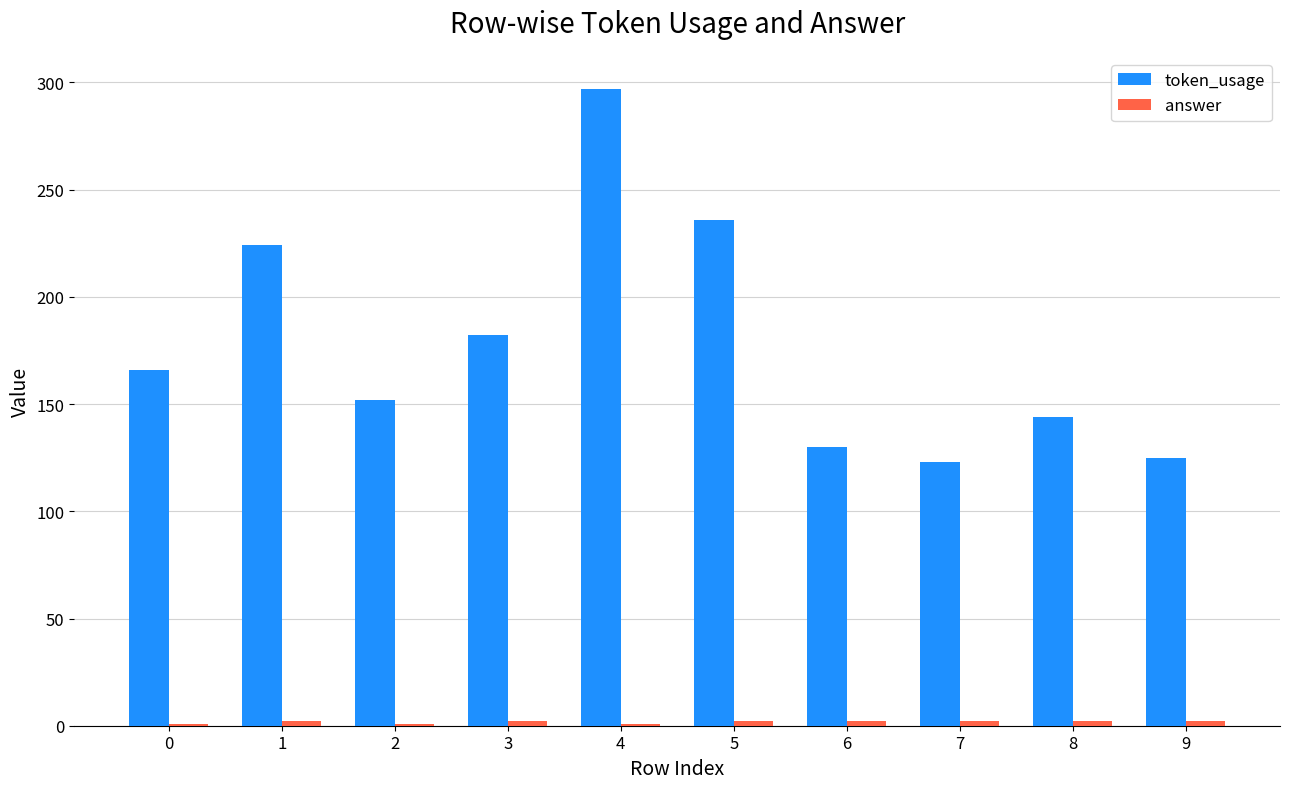

Between 5 and 7, which series saw the biggest shift?

token_usage